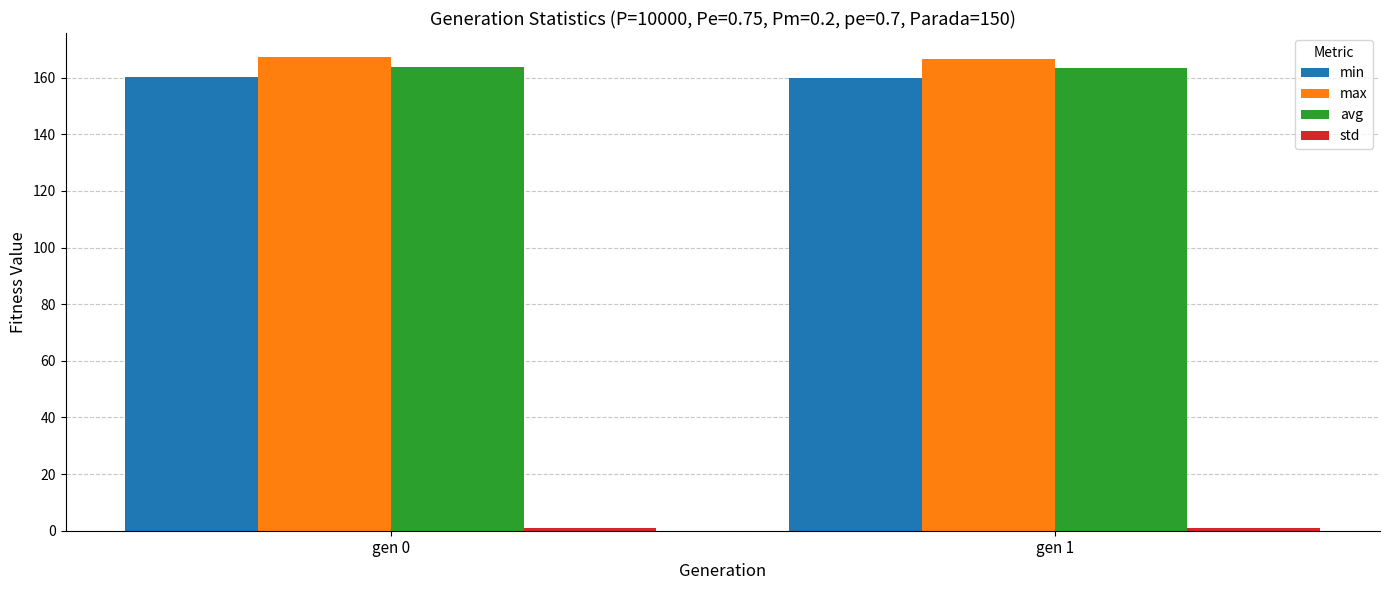

What is the average value of the avg series?

163.7